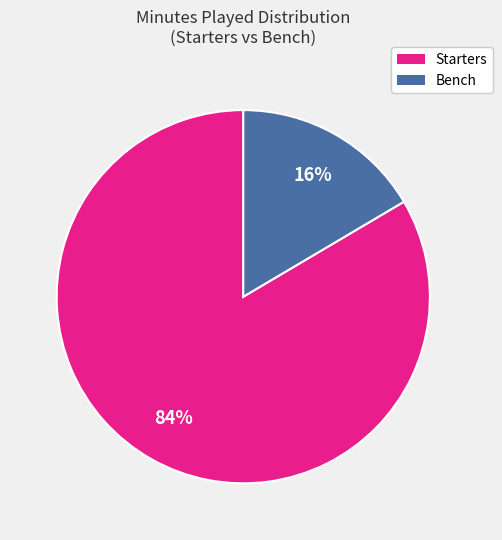

Does any single category account for the majority?

Yes